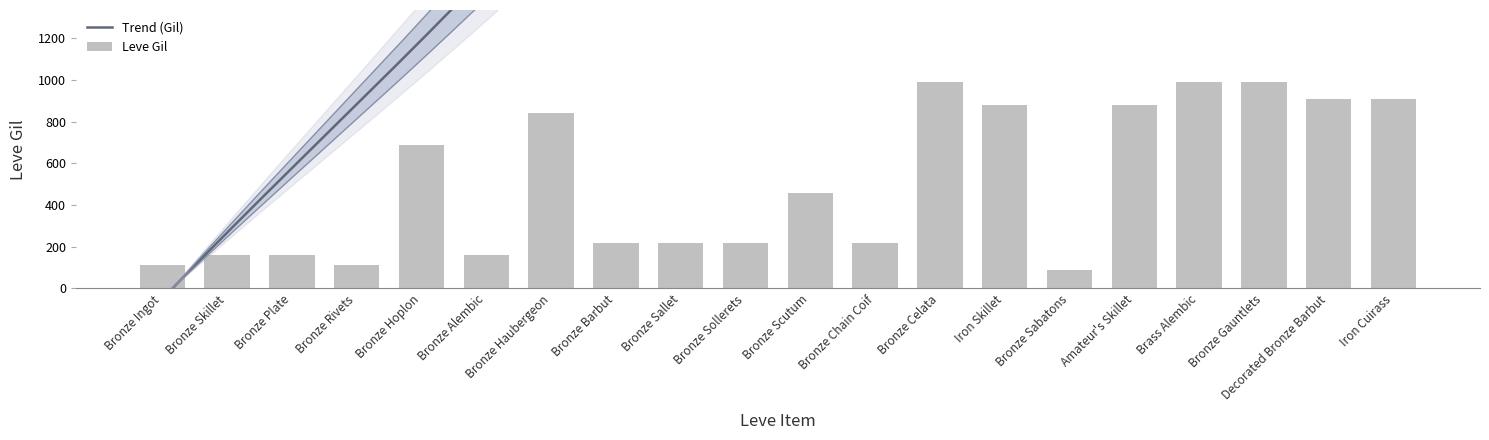

What is the label of the 1st bar from the left?

Bronze Ingot